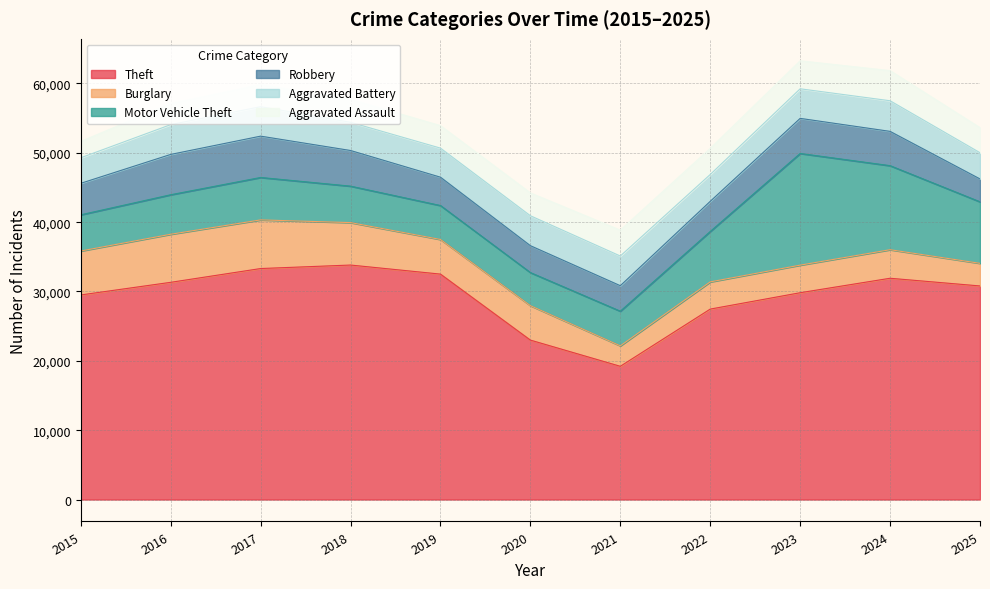

In Robbery, how many points are lower than both neighbors (excluding endpoints)?

1